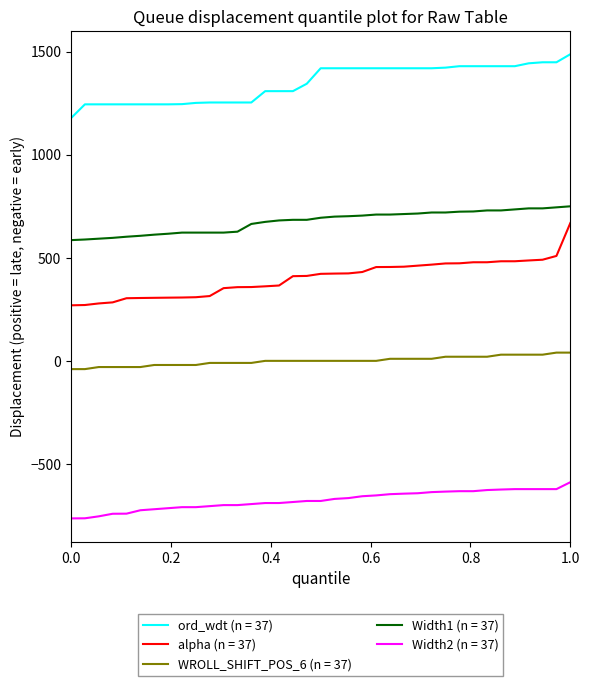

Which series has the largest total across all categories?

ord_wdt (n = 37)